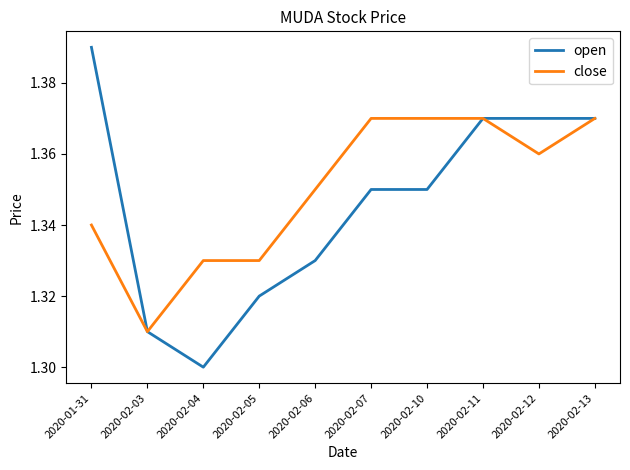

What position from the right is 2020-02-04?

8